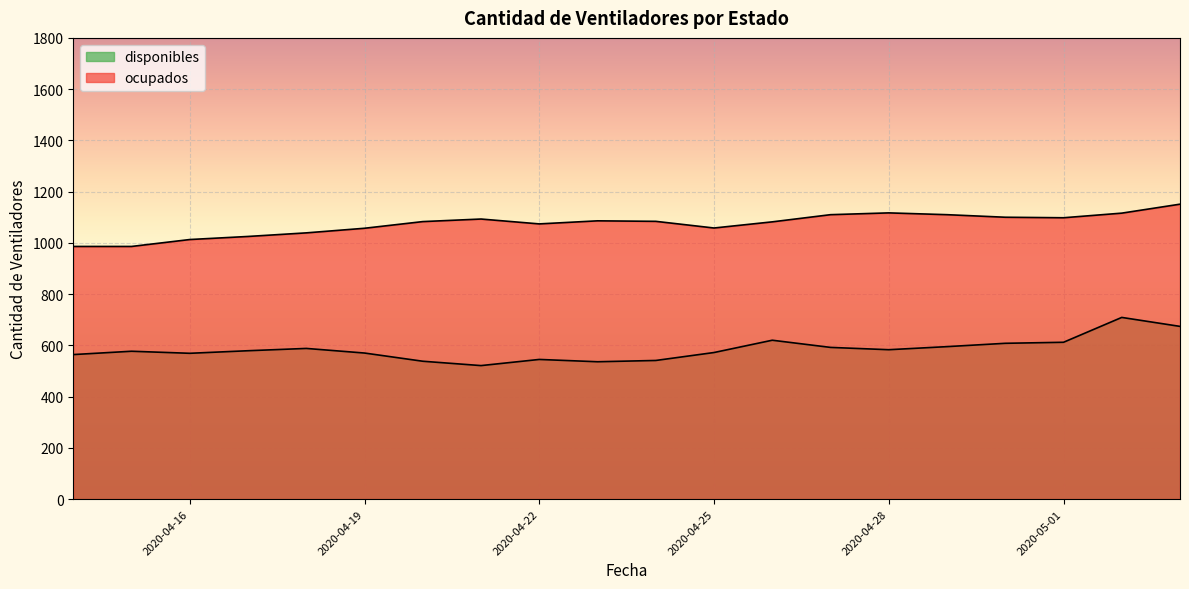

Reading left to right, extract all data points from this chart.

disponibles: 2020-04-14=564	2020-04-15=577	2020-04-16=569	2020-04-17=579	2020-04-18=588	2020-04-19=570	2020-04-20=538	2020-04-21=521	2020-04-22=545	2020-04-23=536	2020-04-24=541	2020-04-25=572	2020-04-26=620	2020-04-27=592	2020-04-28=583	2020-04-29=595	2020-04-30=608	2020-05-01=612	2020-05-02=709	2020-05-03=674
ocupados: 2020-04-14=986	2020-04-15=986	2020-04-16=1013	2020-04-17=1025	2020-04-18=1039	2020-04-19=1057	2020-04-20=1083	2020-04-21=1093	2020-04-22=1074	2020-04-23=1086	2020-04-24=1084	2020-04-25=1058	2020-04-26=1082	2020-04-27=1110	2020-04-28=1117	2020-04-29=1110	2020-04-30=1100	2020-05-01=1098	2020-05-02=1116	2020-05-03=1151